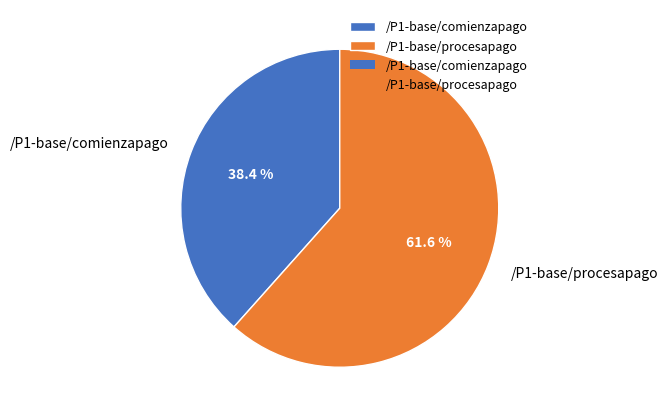

To the nearest percent, what is the difference between the largest and smallest slice percentages?

23%